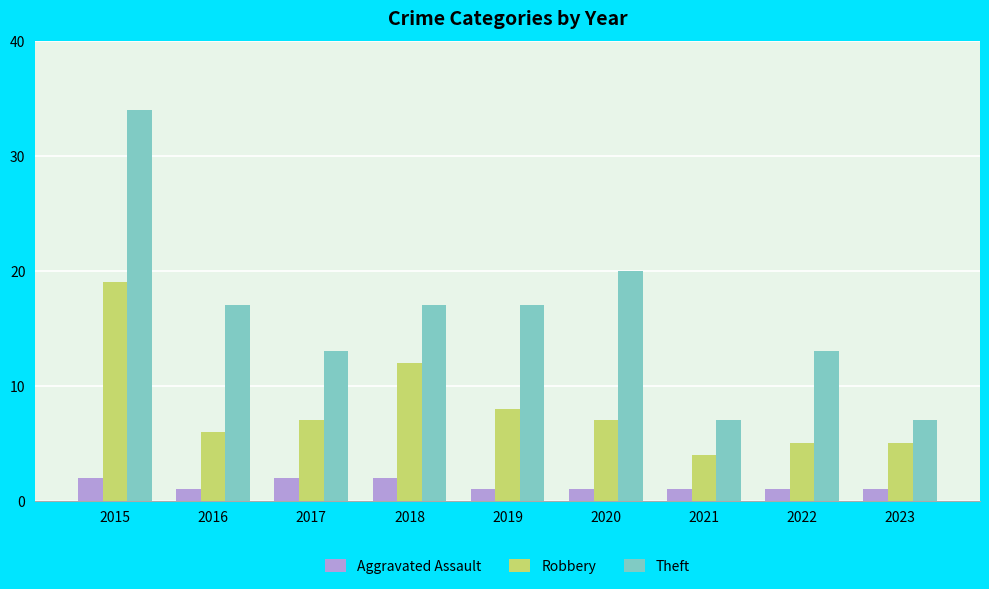

At which label is Theft closest to 20?

2020